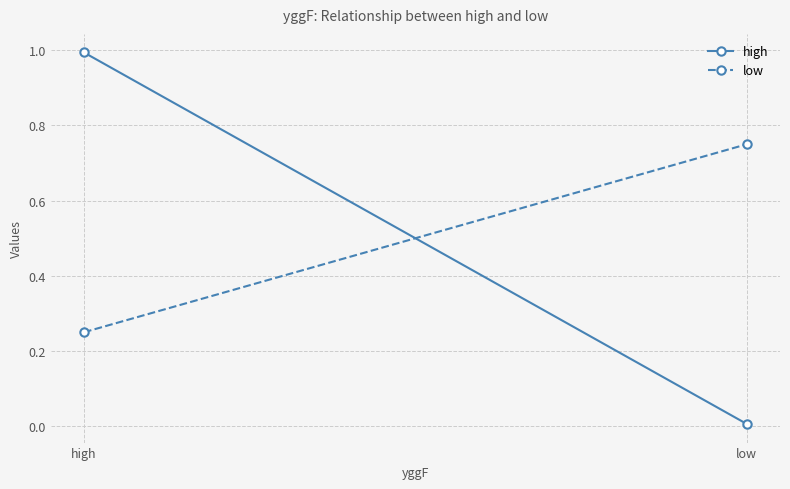

What are all the series names shown in the legend?

high, low